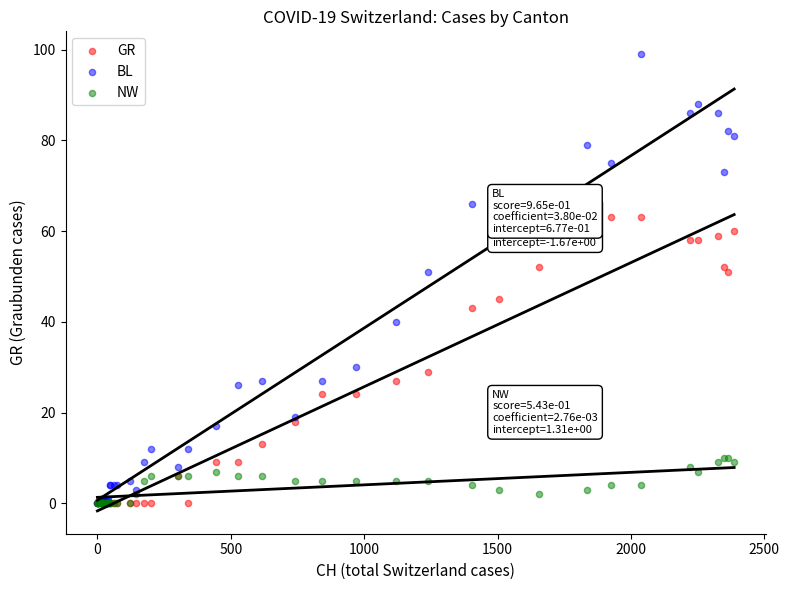

What are all the series names shown in the legend?

GR, BL, NW